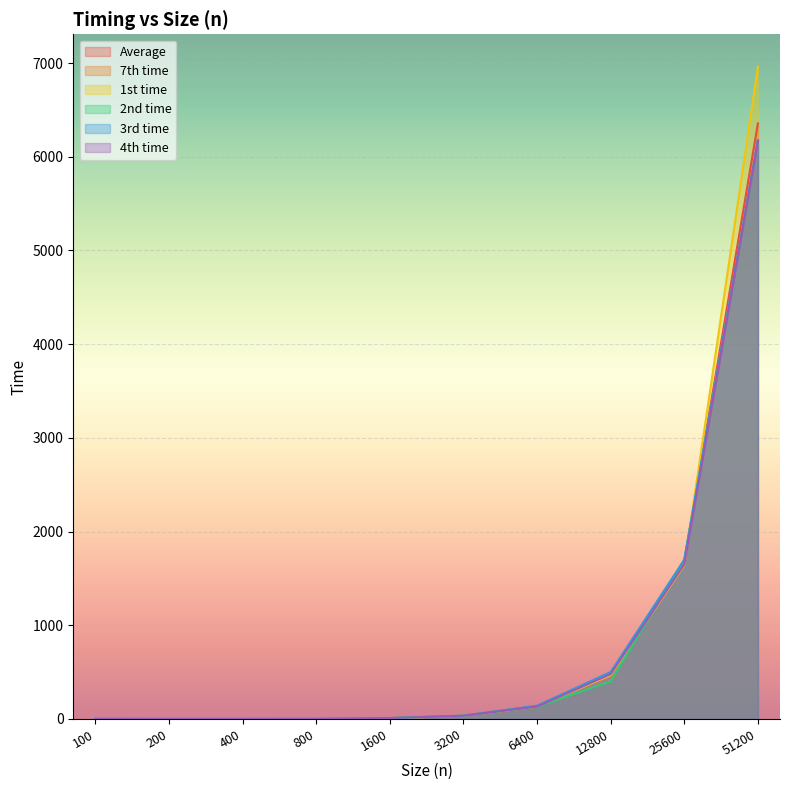

At which label does 1st time reach its minimum?

100